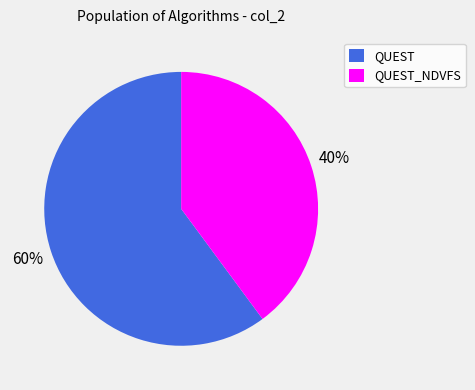

Rank the categories by value from highest to lowest.

QUEST, QUEST_NDVFS